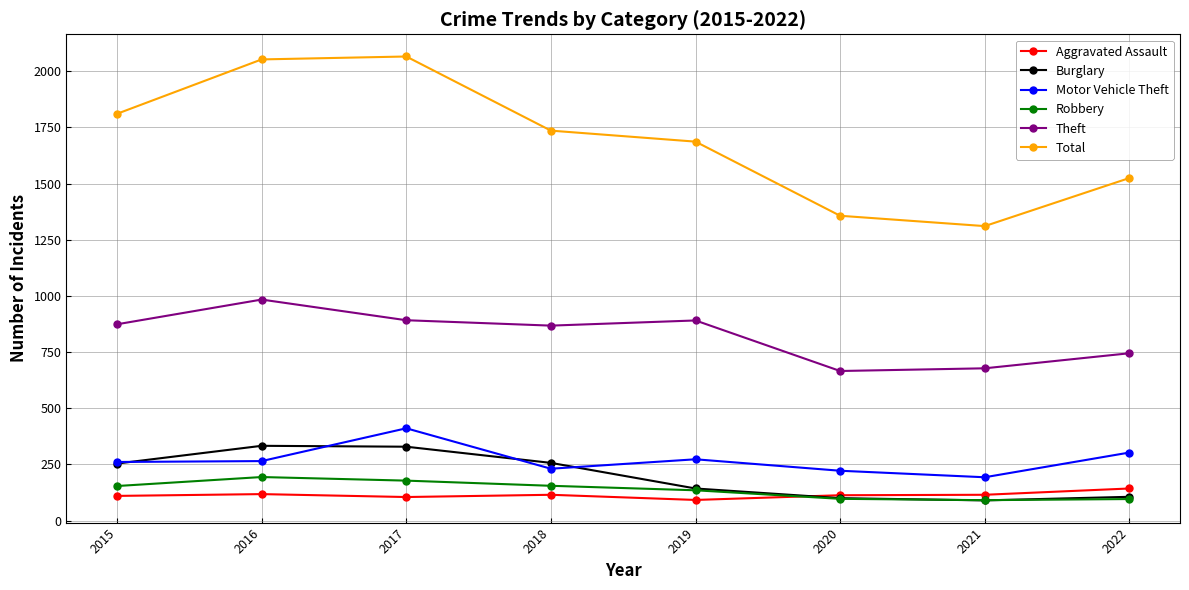

What is the value of the Total point at the 2nd from the left?

2053